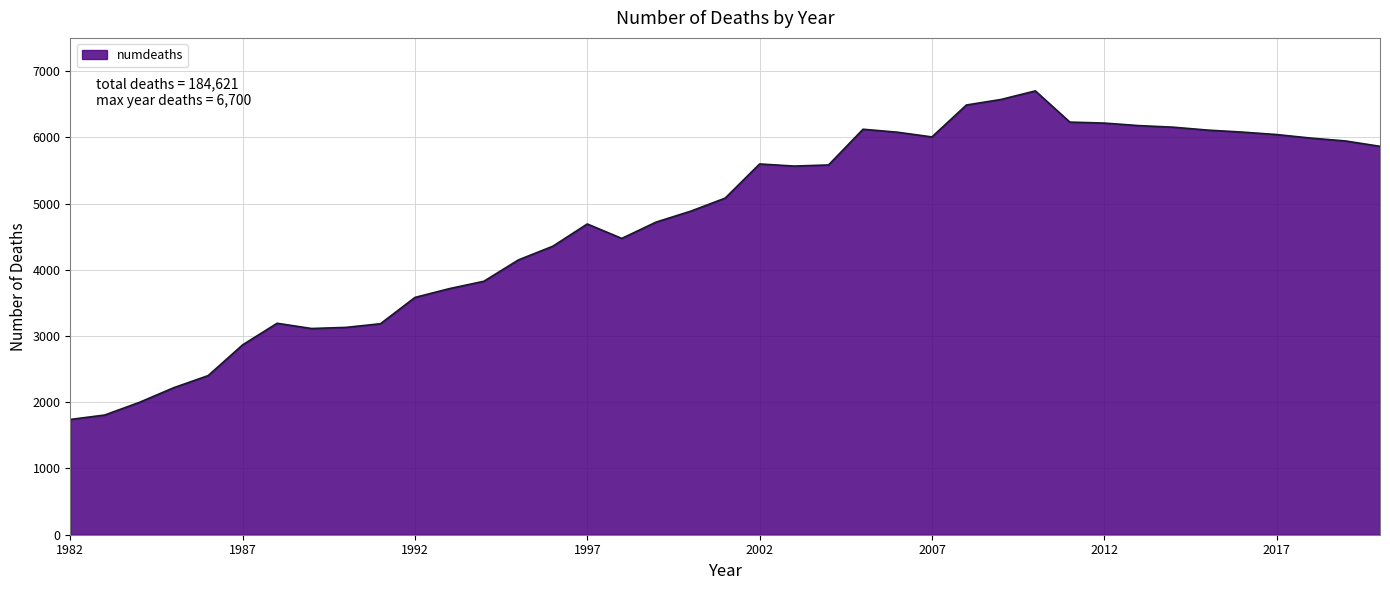

What is the smallest value displayed?

1740